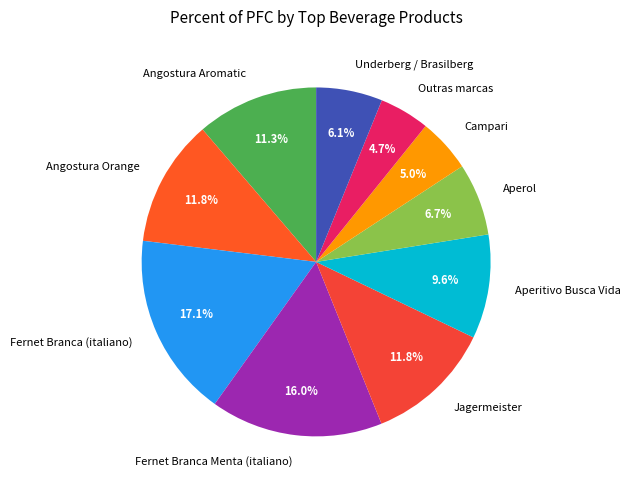

Count the number of slices in the pie.

10